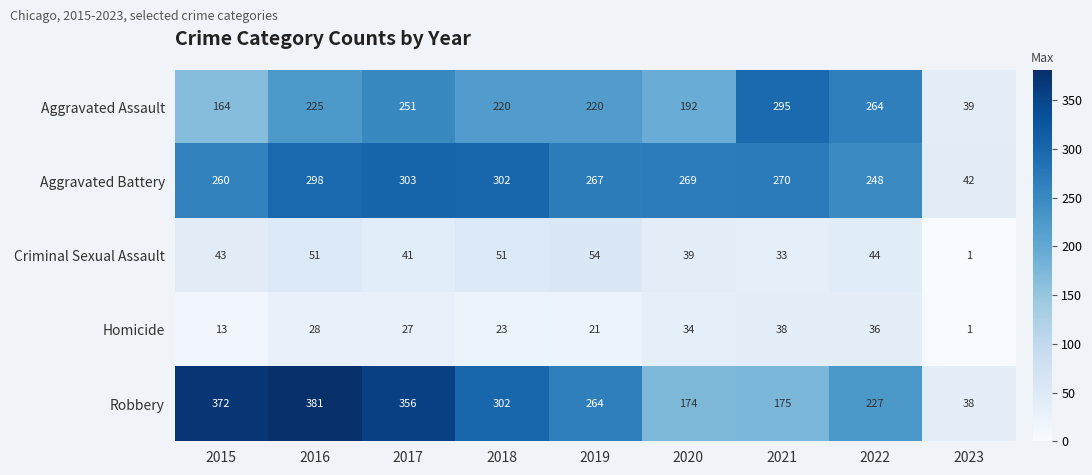

What is the sum of all Robbery values?

2289